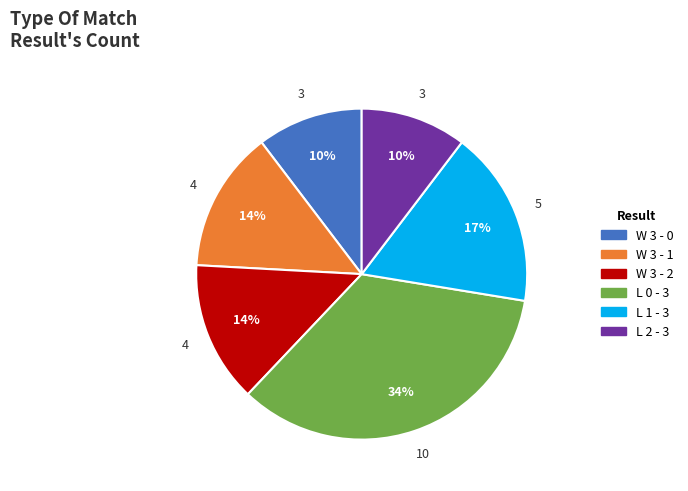

Is W 3 - 1 the majority of the pie?

No